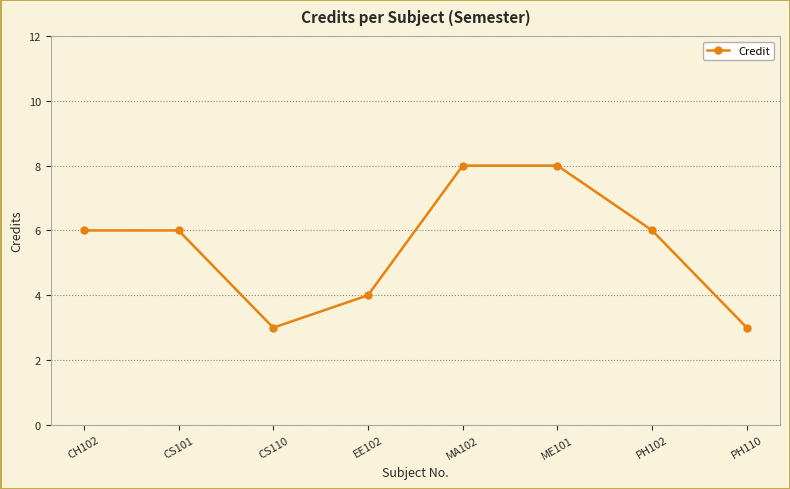

What is the smallest value displayed?

3